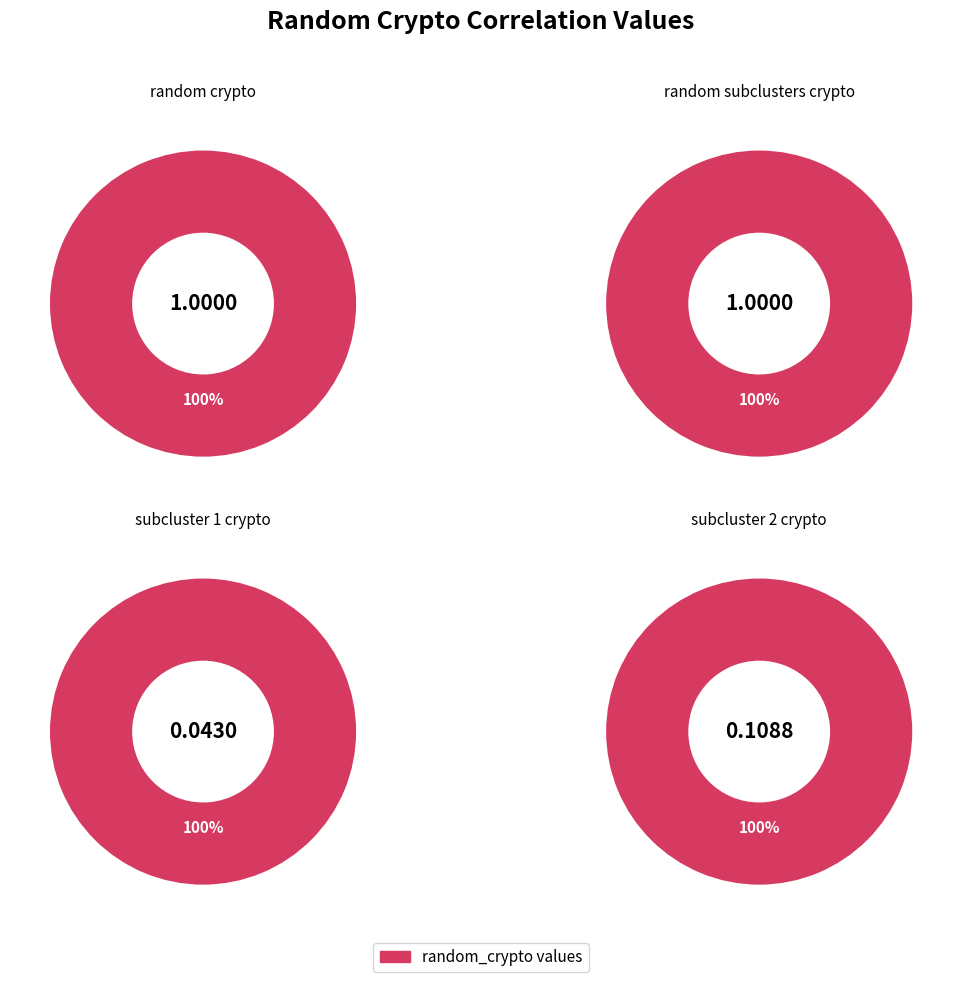

Is it true that stock_only is 8% of the pie?

False